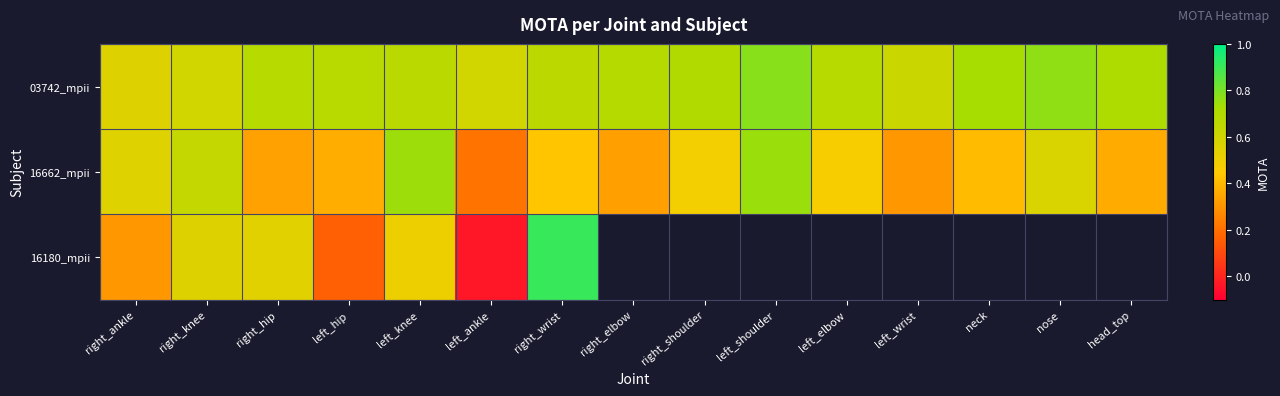

Rank the series at right_wrist from lowest to highest value.

16662_mpii, 03742_mpii, 16180_mpii